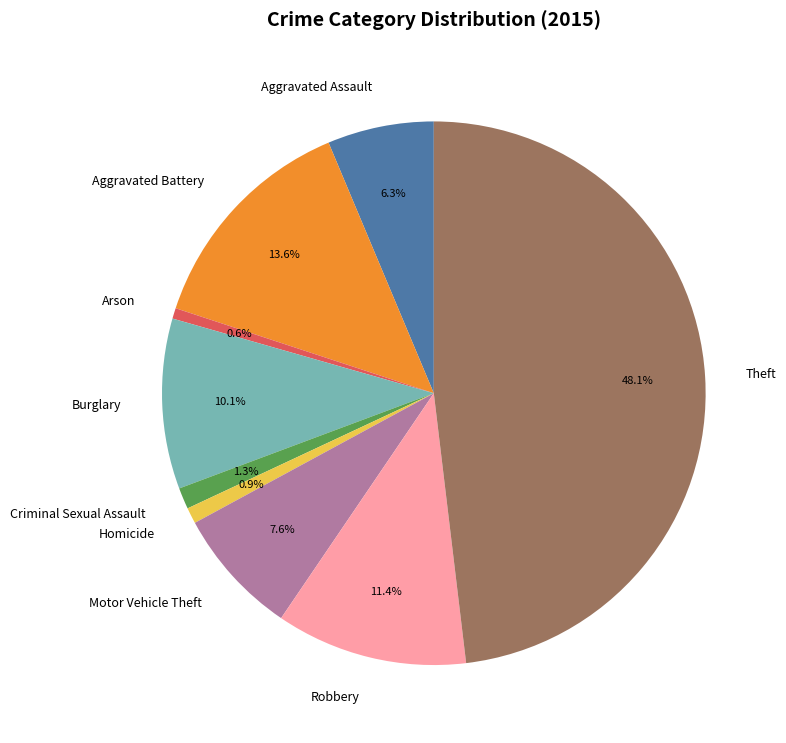

Between Burglary and Aggravated Battery, which is larger?

Aggravated Battery